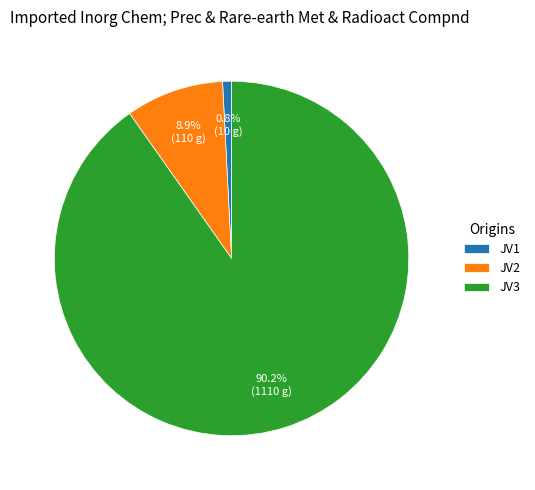

Combined, do JV2 and JV1 account for over 50%?

No